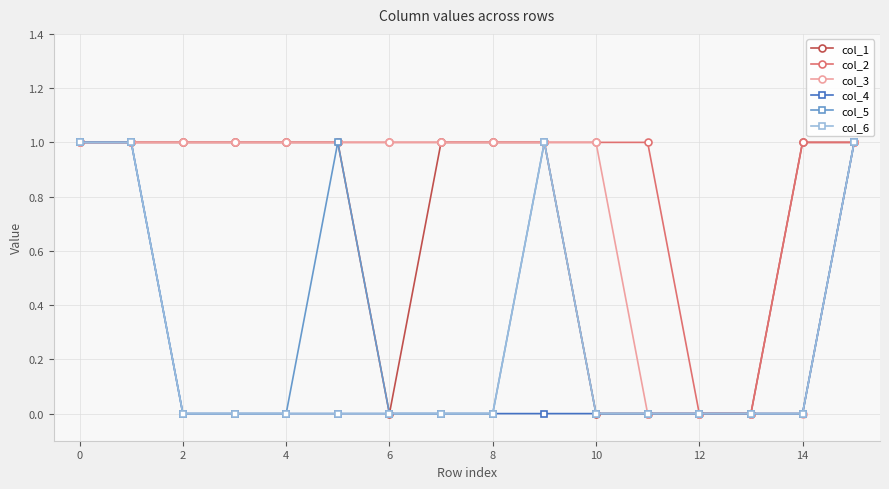

Which series has the largest total across all categories?

col_2